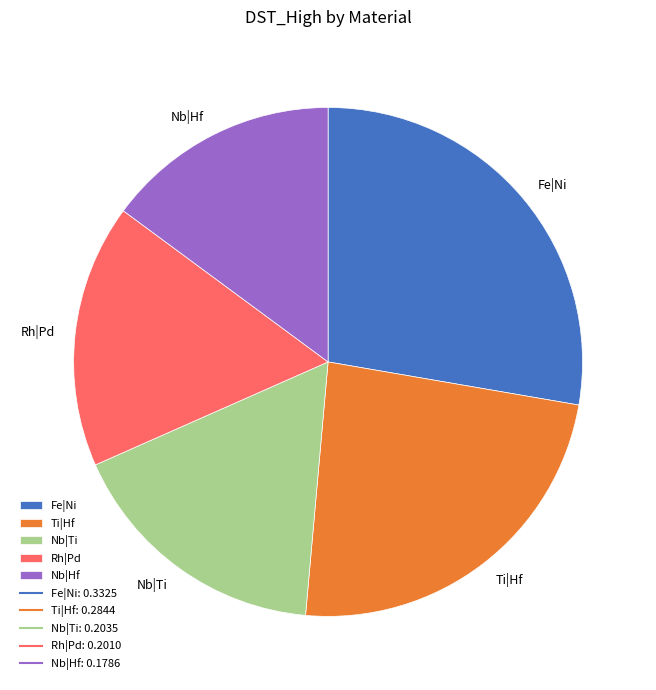

Between Nb|Hf and Ti|Hf, which is larger?

Ti|Hf